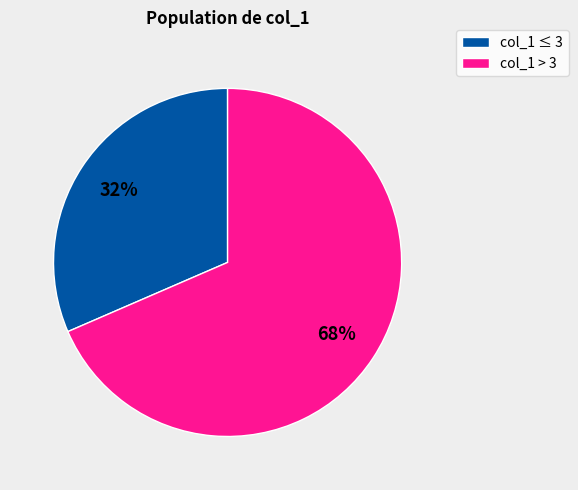

To the nearest percent, what is the average slice percentage?

50%